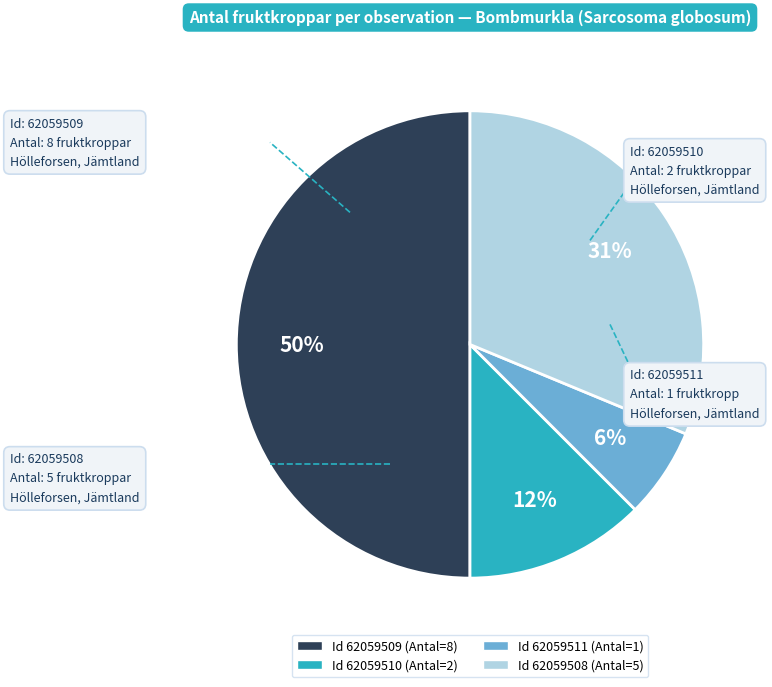

To the nearest percent, what is the difference between the largest and smallest slice percentages?

44%